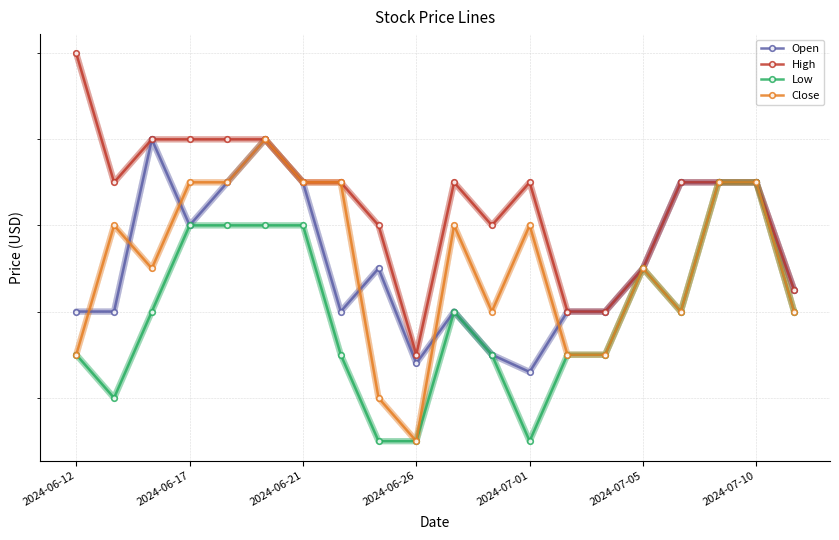

Which category has the highest value in the High series?

2024-06-12